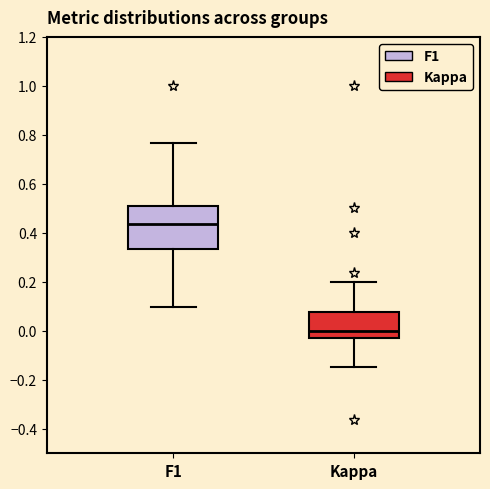

Which box is the tallest, from its lower edge to its upper edge?

F1